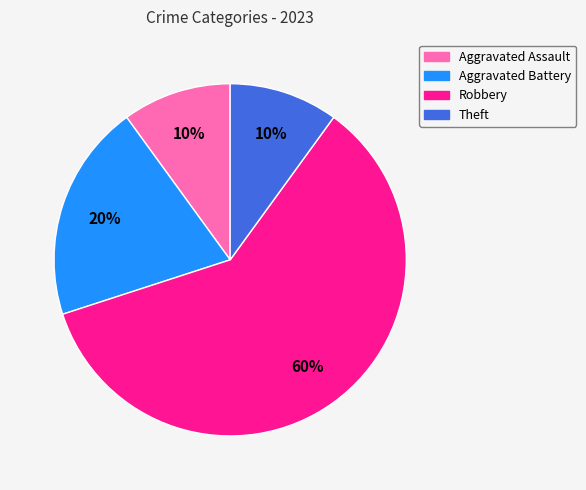

What percentage is the Theft slice, to the nearest percent?

10%